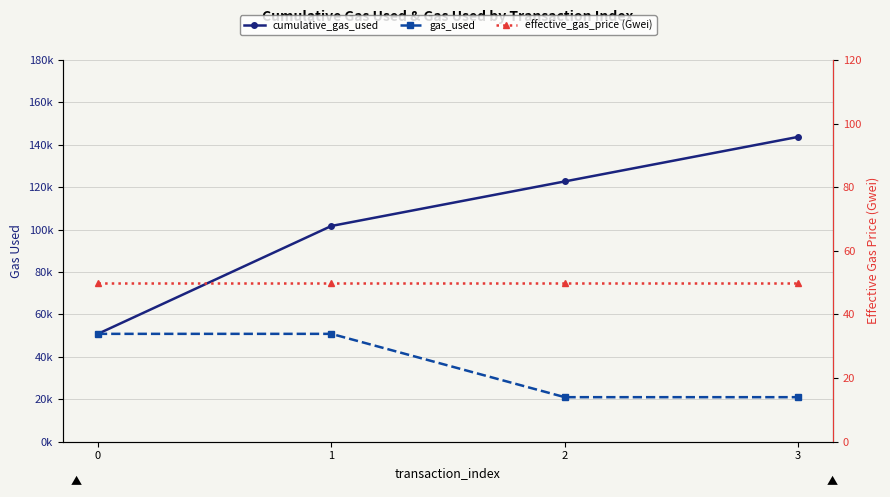

How many data points in cumulative_gas_used are above 122706?

1